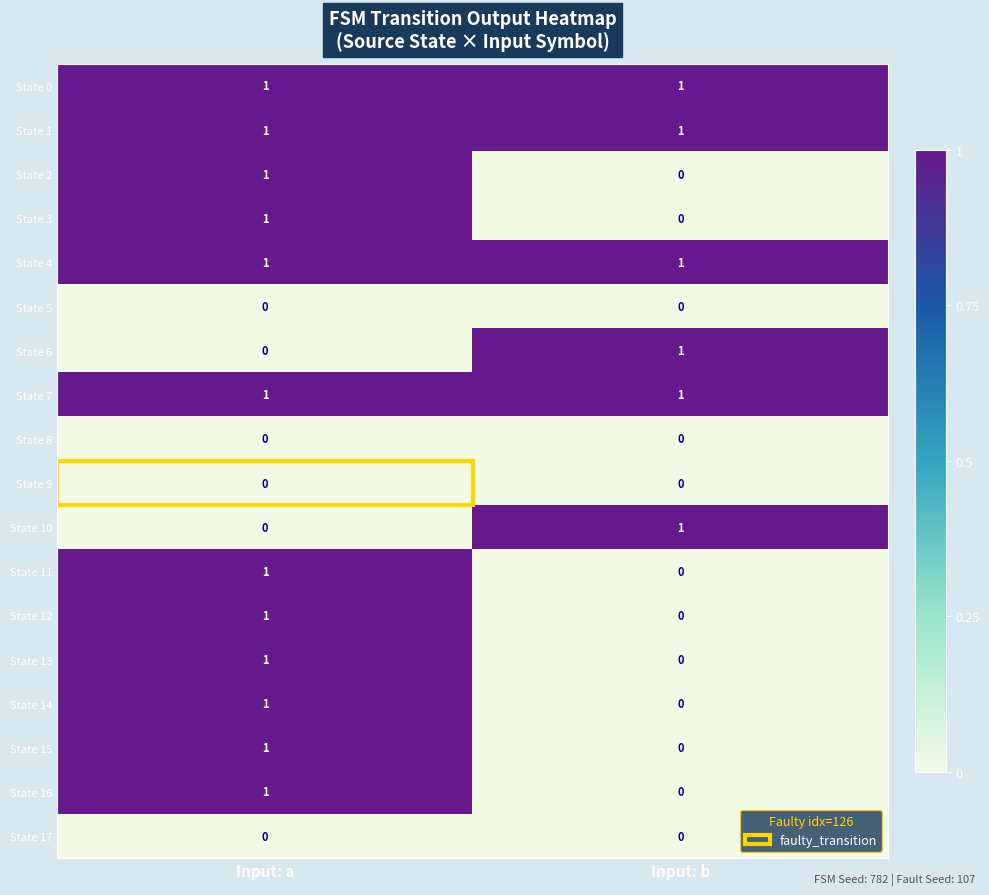

Is it true that State 4 equals 2 at Input: a?

False